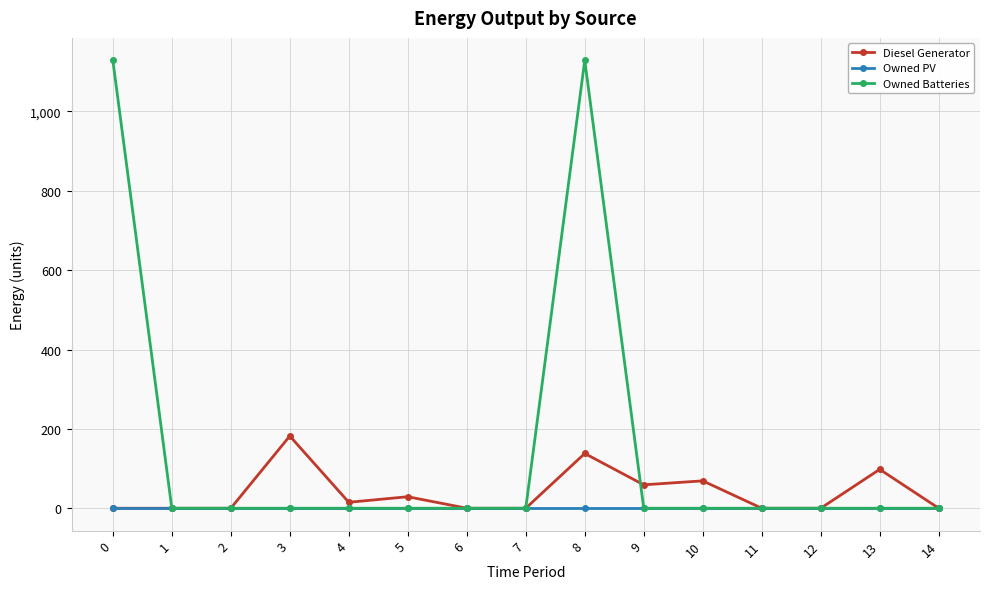

At which category is the sum across all series the highest?

8